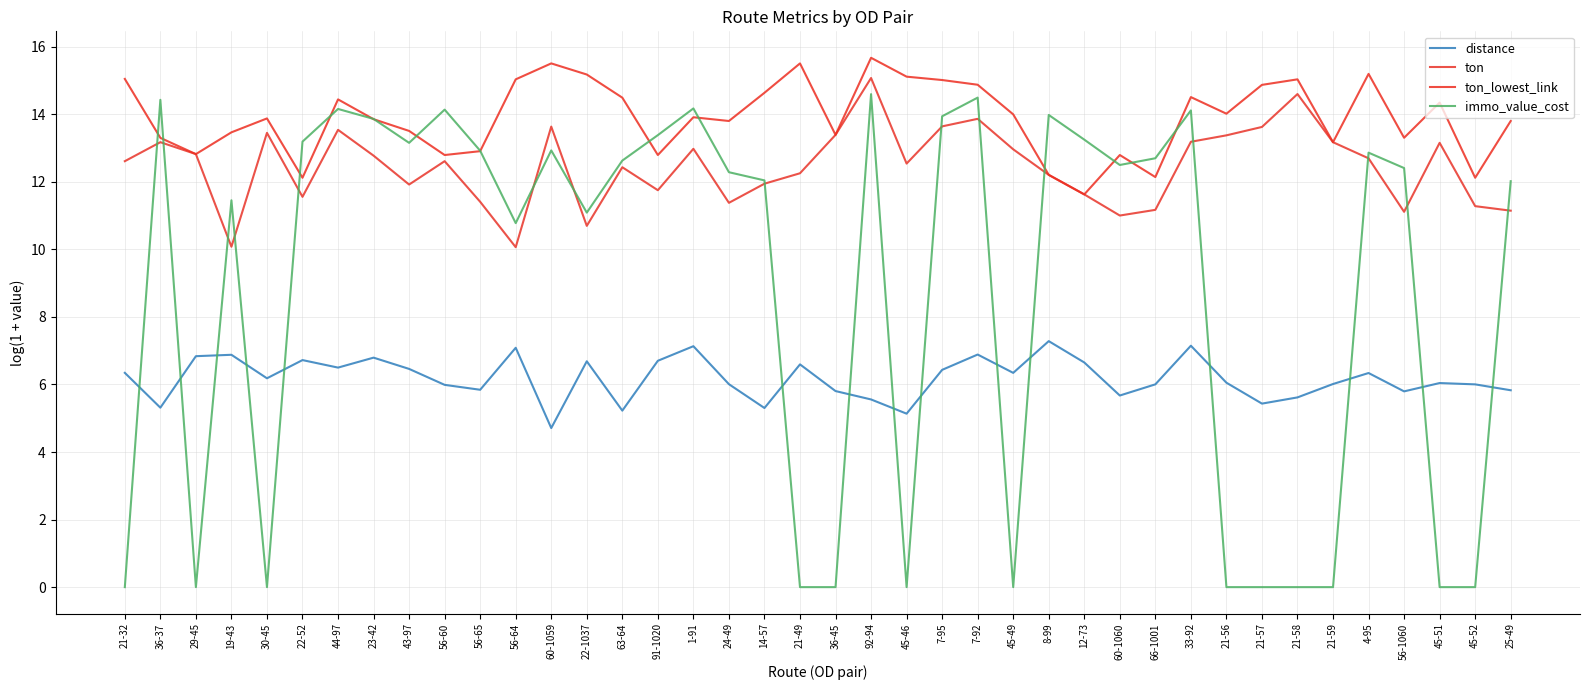

How many lines are shown in the chart?

4